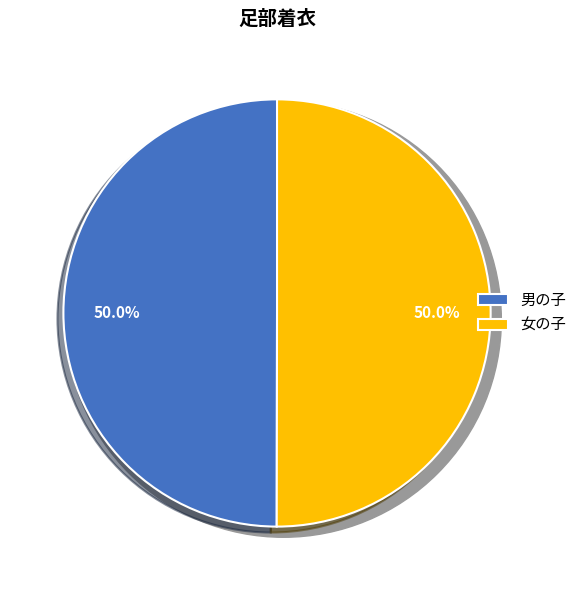

What percentage is the 女の子 slice, to the nearest percent?

50%